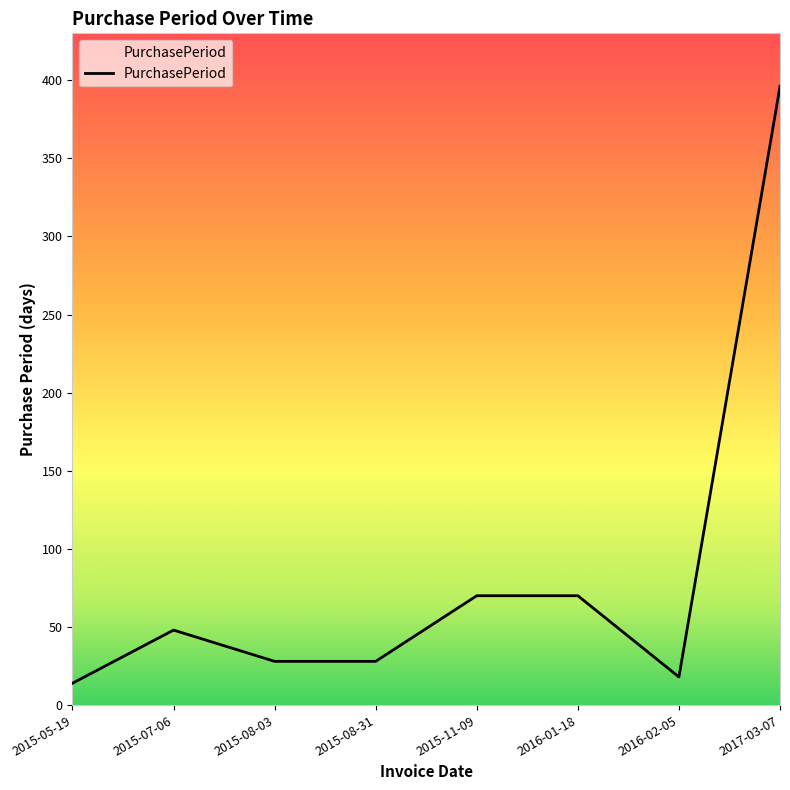

Reading left to right, what are all the values shown in this chart?

2015-05-19=14	2015-07-06=48	2015-08-03=28	2015-08-31=28	2015-11-09=70	2016-01-18=70	2016-02-05=18	2017-03-07=396